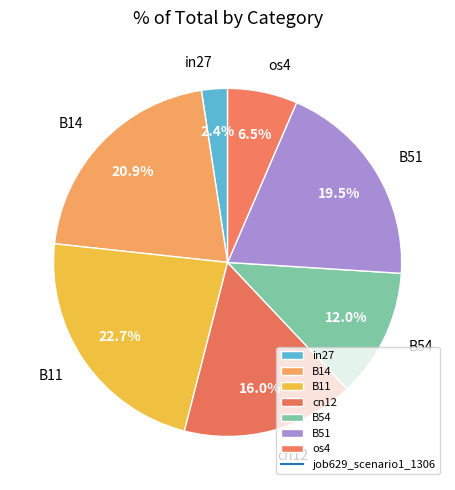

Does os4 account for over 50% of the chart?

No